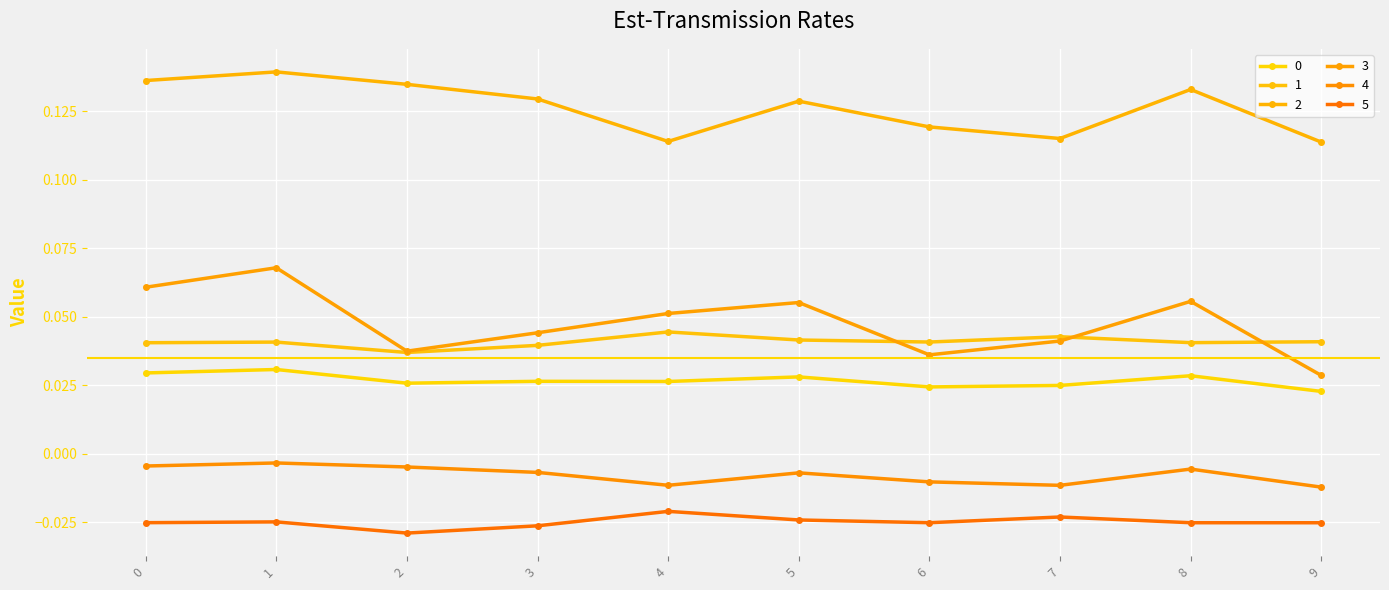

Which series has the largest total across all categories?

2